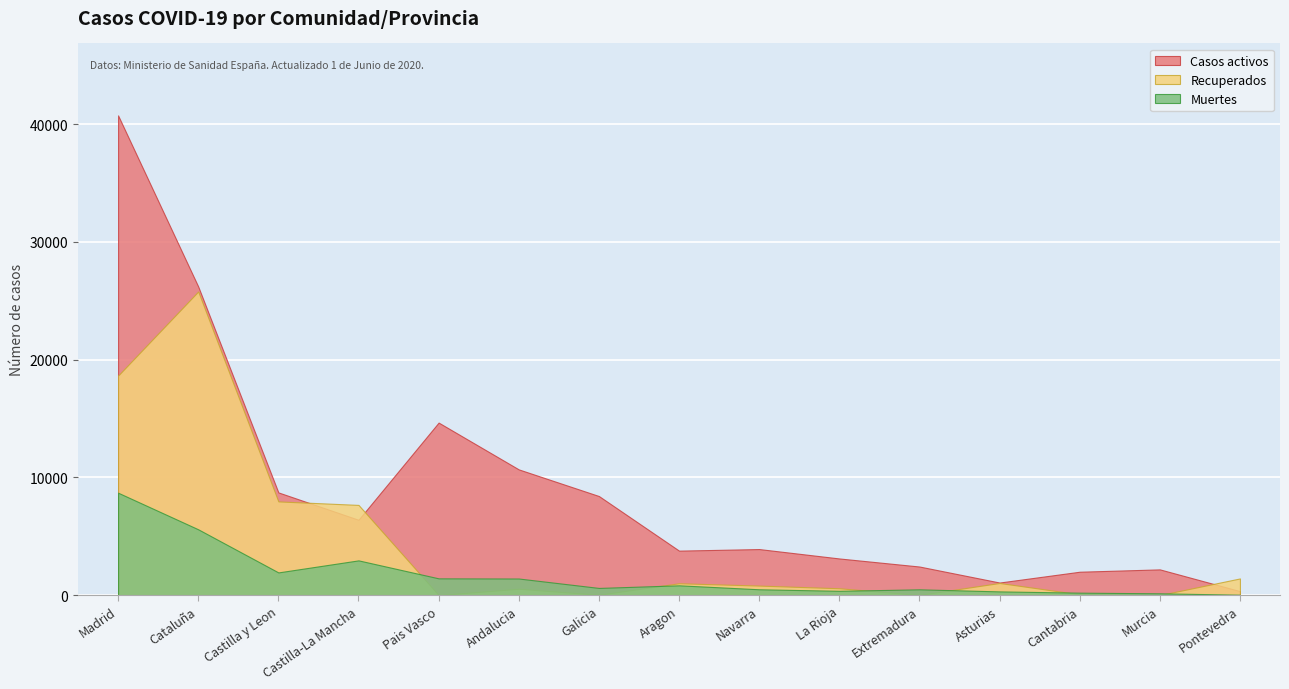

At which category is the sum across all series the highest?

Madrid